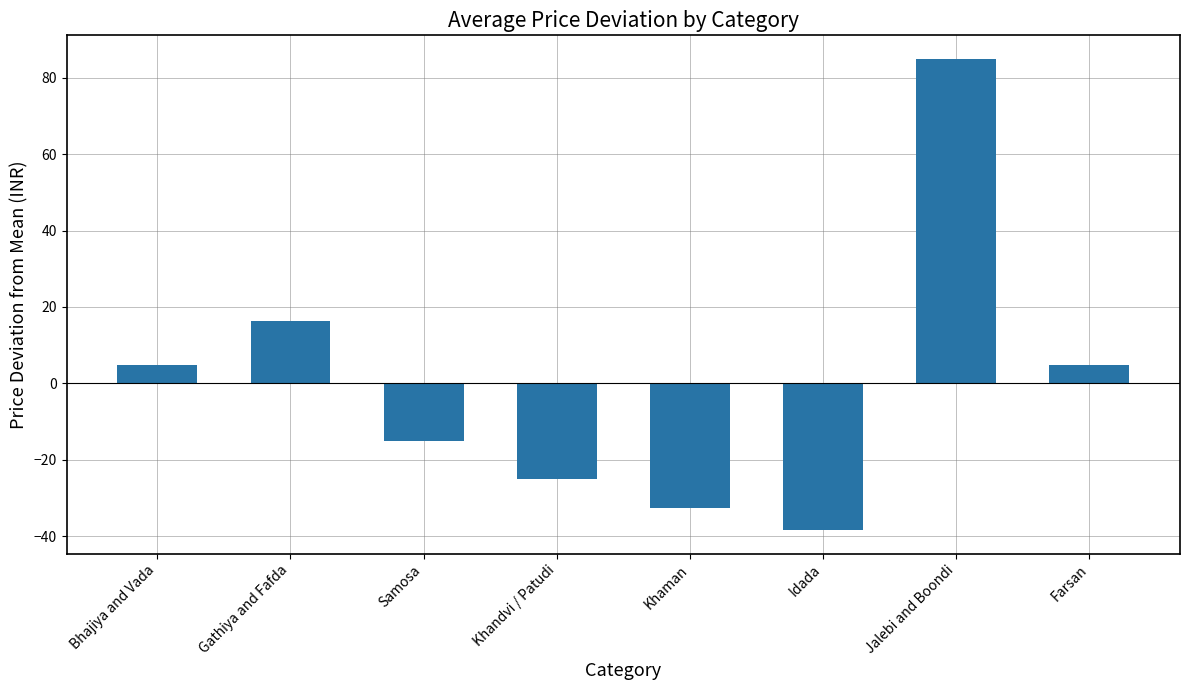

How many positive values are there?

4